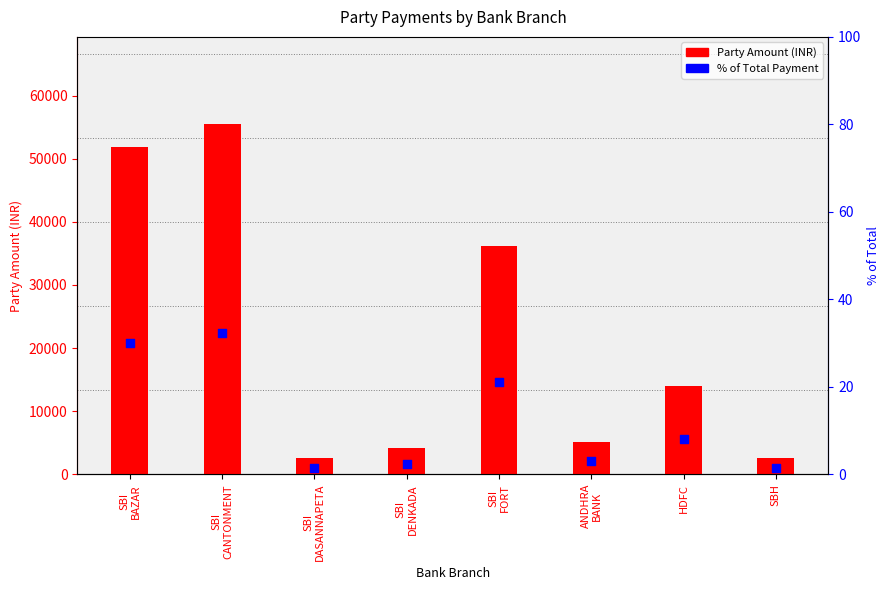

At which category is the sum across all series the highest?

SBI
CANTONMENT